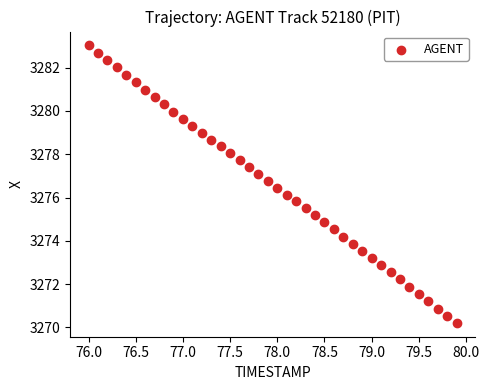

What is the range of Y values (max minus min)?

12.8